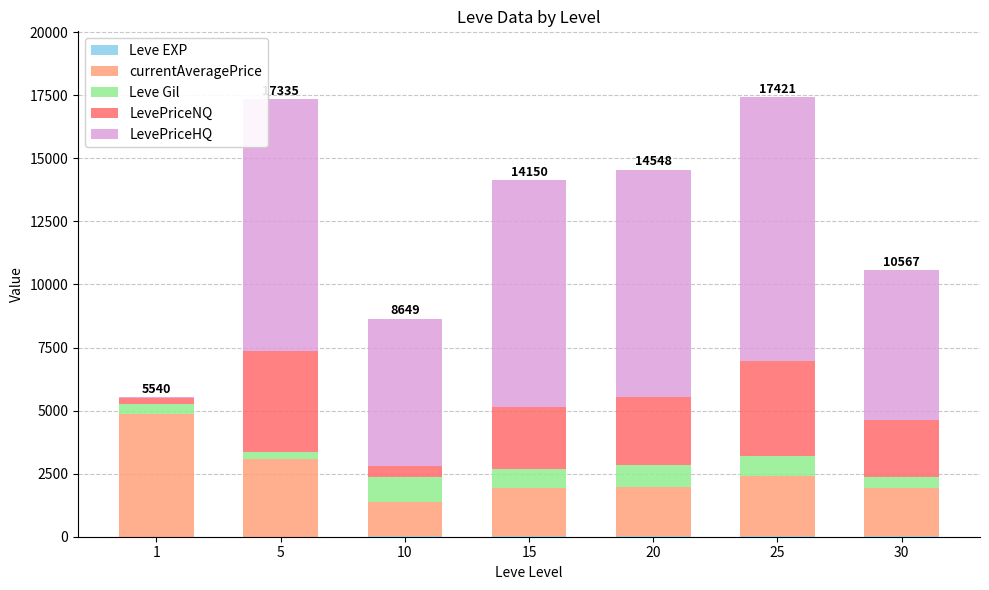

Are the bars grouped side by side (vs. stacked)?

No